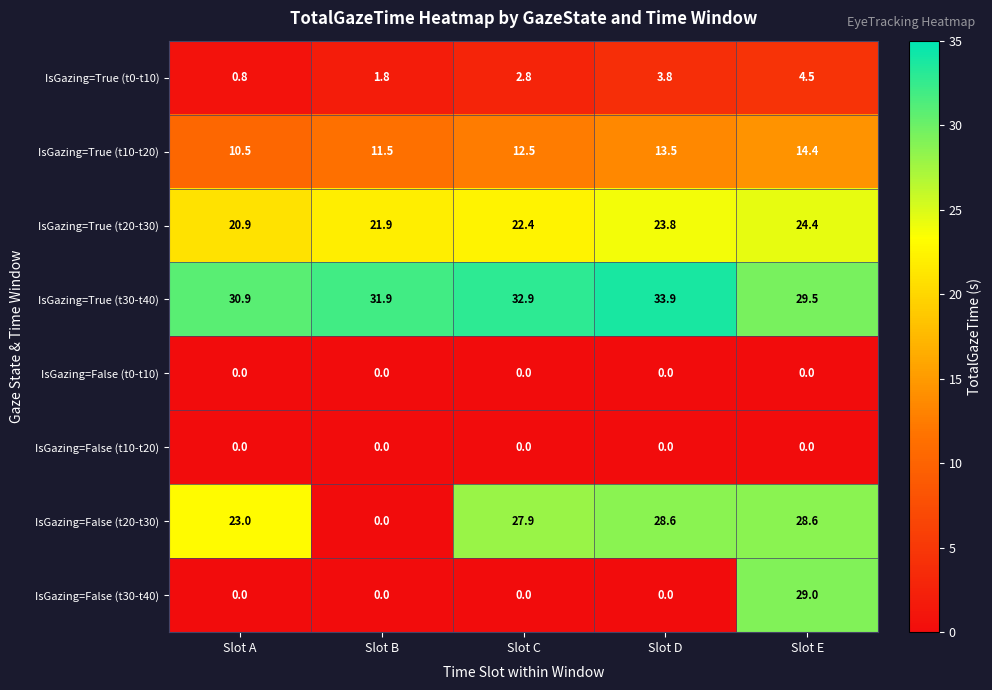

What is the difference between the highest and lowest values at Slot A?

30.9